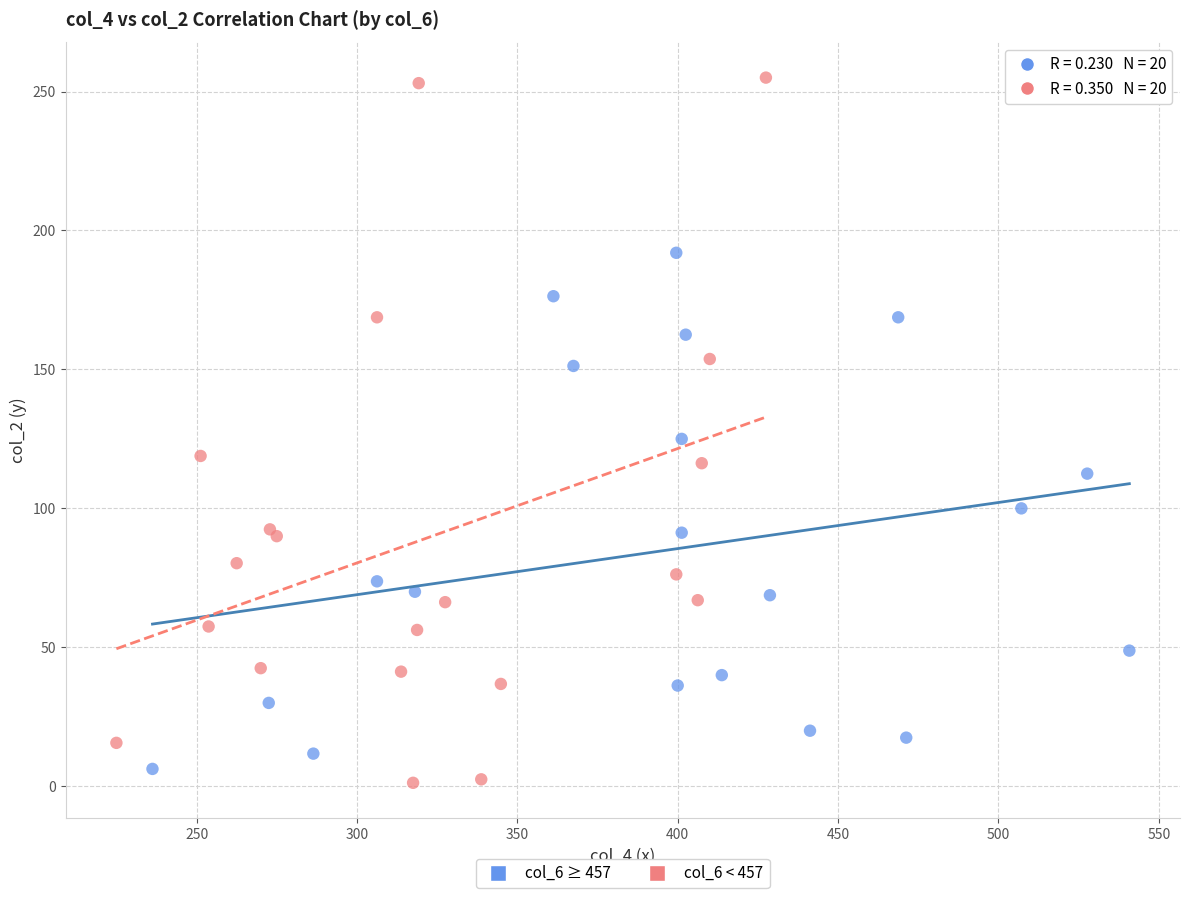

Which series has the widest spread of Y values?

col_6 < 457